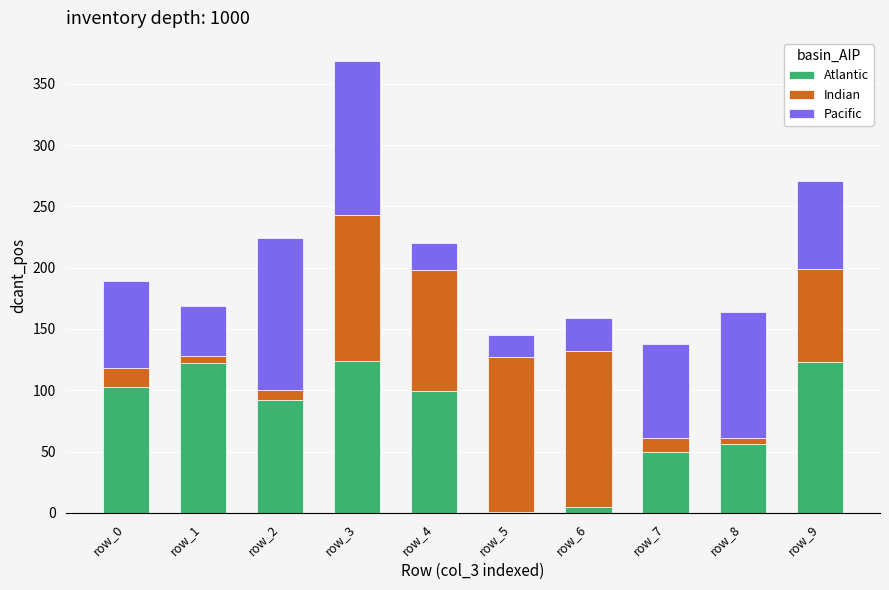

The Atlantic series shows 71 at row_0. True or false?

False